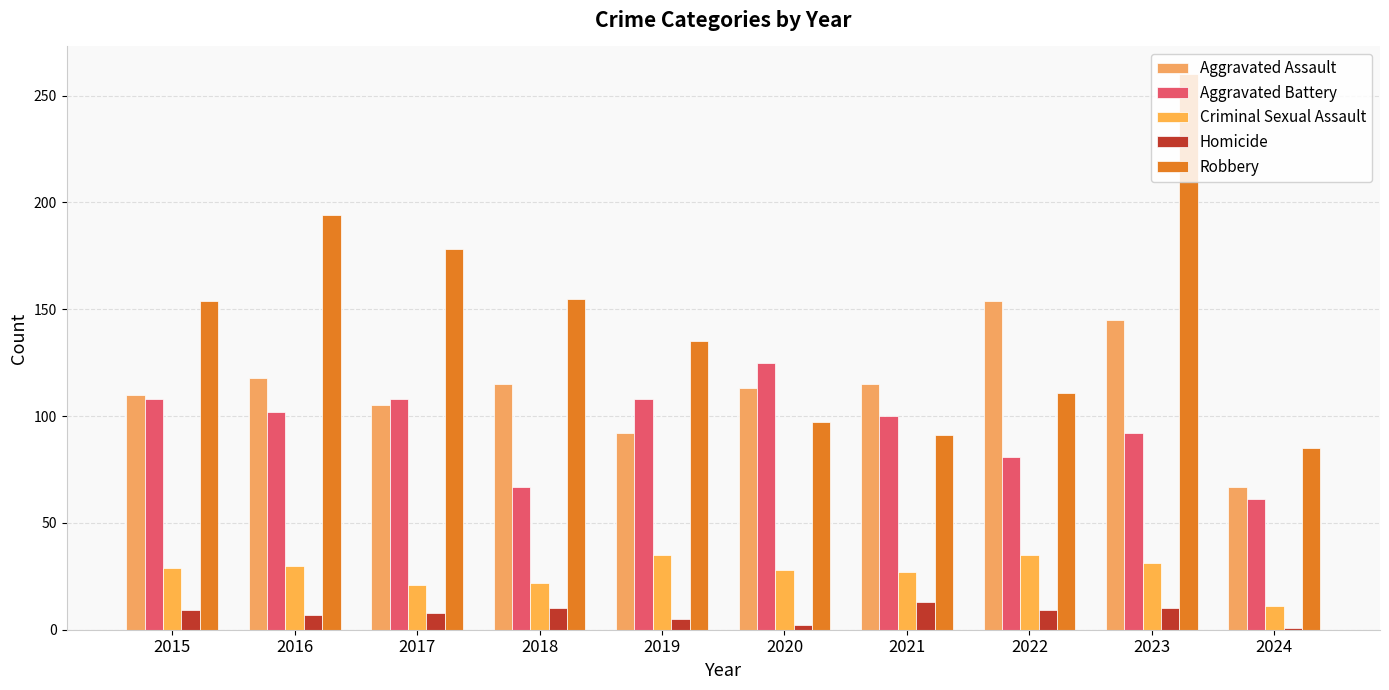

What is the difference between the Homicide values at 2019 and 2017?

3